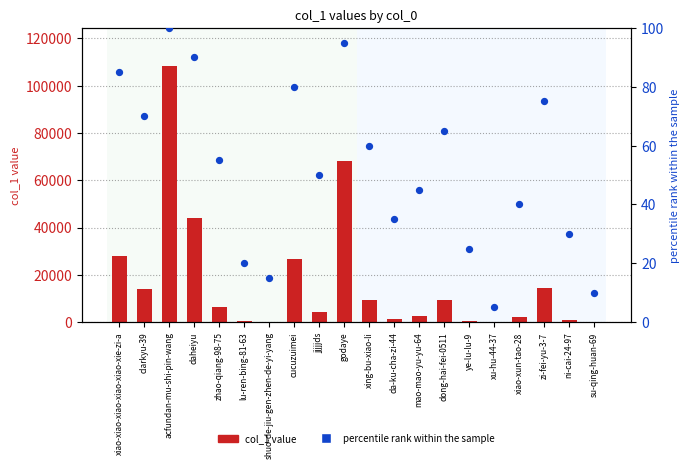

At which category is the sum across all series the highest?

acfundan-mu-shi-pin-wang